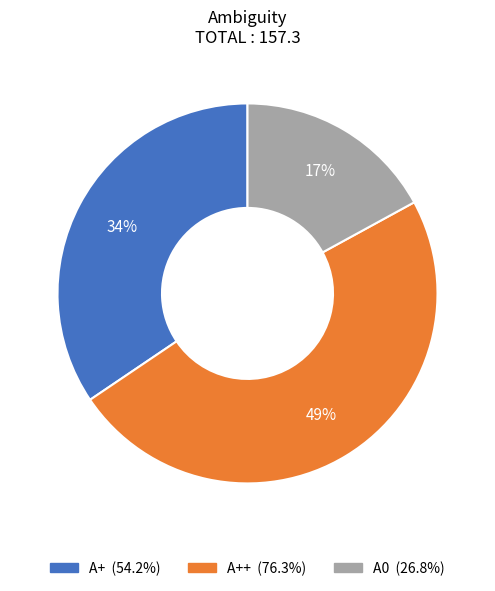

To the nearest percent, what is the average slice percentage?

33%